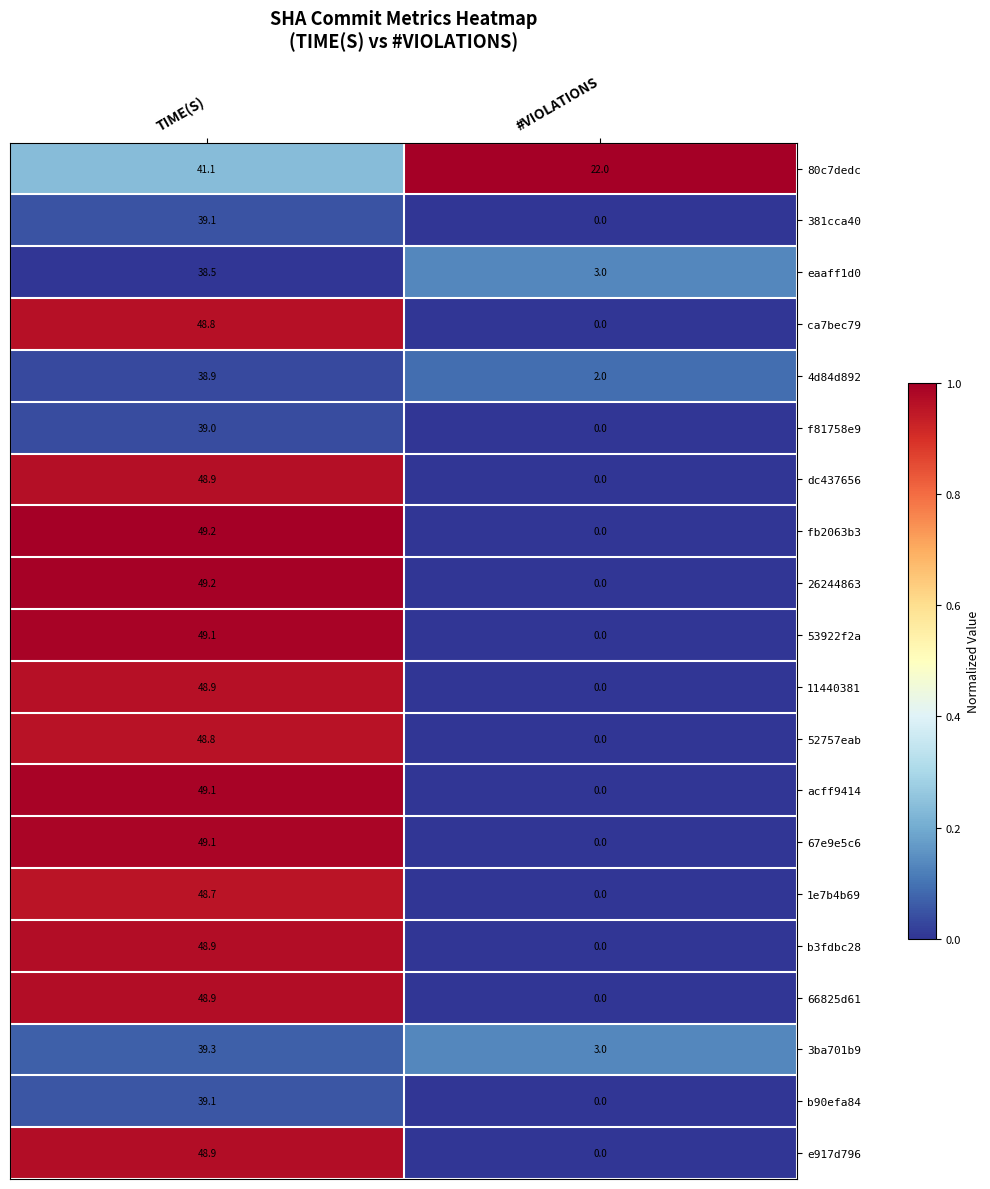

What is the difference between the highest and lowest values at TIME(S)?

10.7